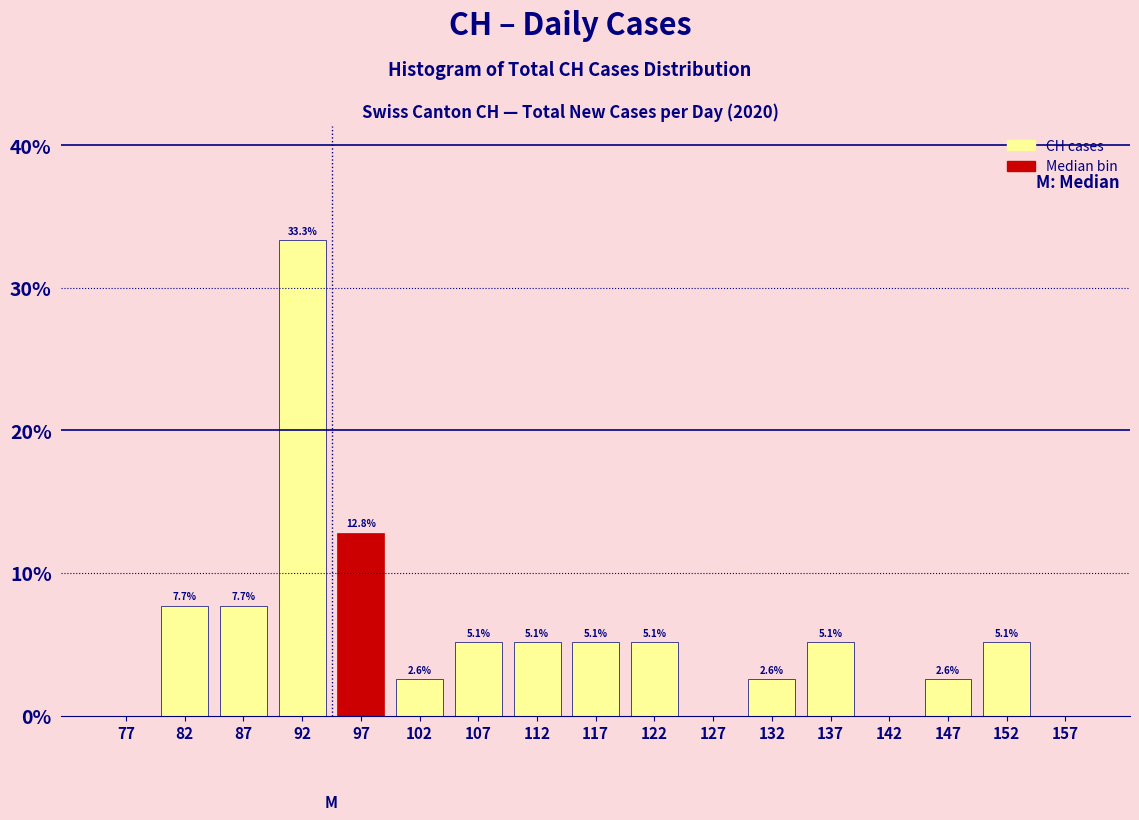

Which range on the x-axis has the tallest bar?

90 to 95